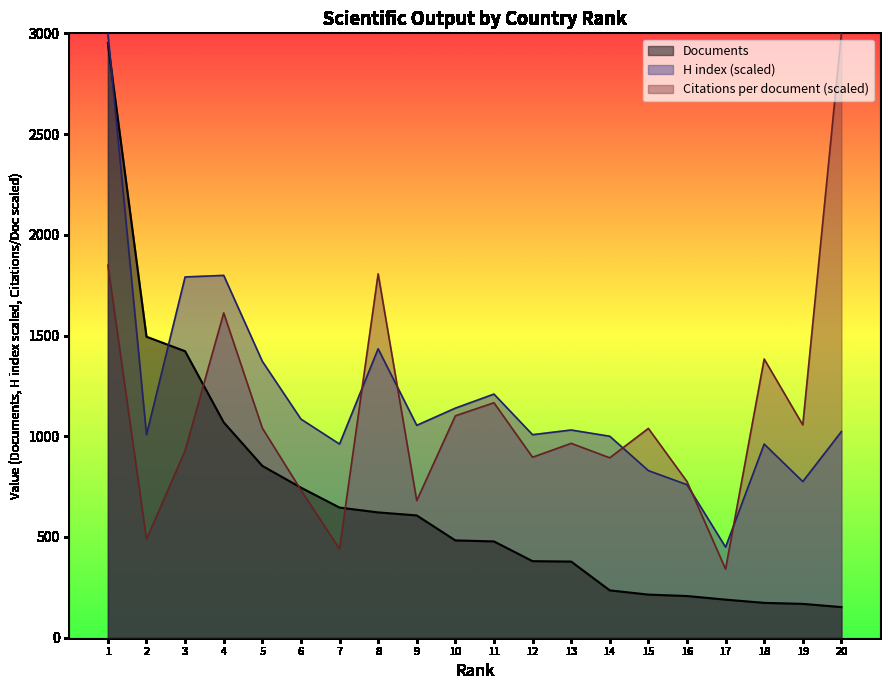

List the labels in order of Citations per document value, smallest first.

17, 7, 2, 9, 6, 16, 14, 12, 3, 13, 15, 5, 19, 10, 11, 18, 4, 8, 1, 20